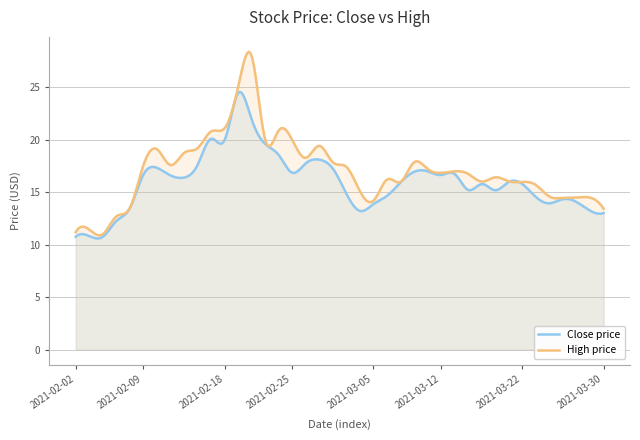

What is the total value across all series at 2021-03-08?

30.9